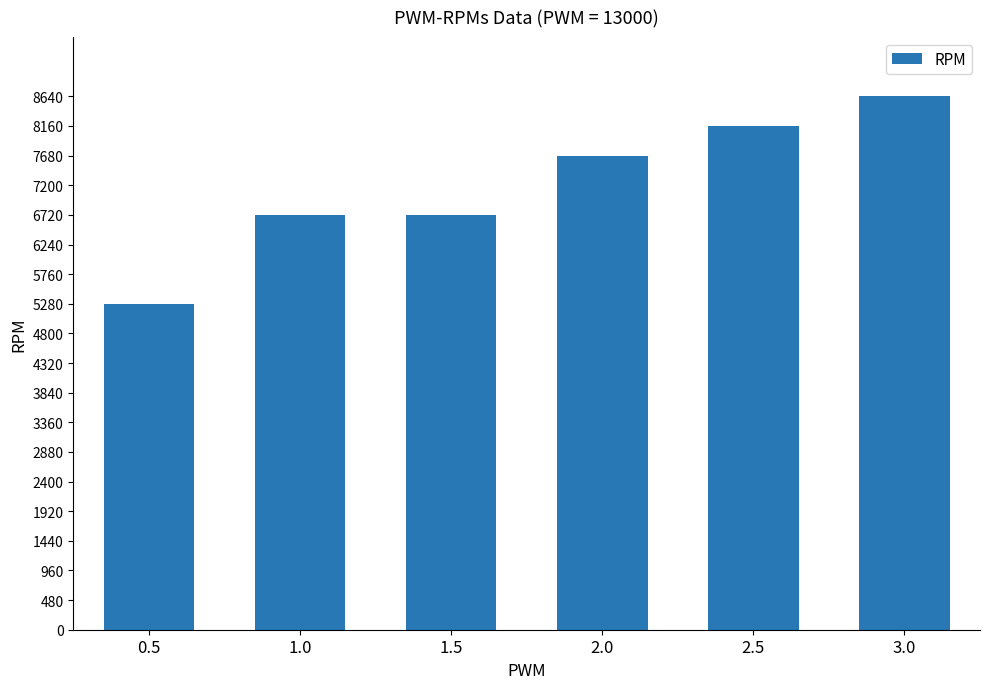

What position from the right is 1.5?

4